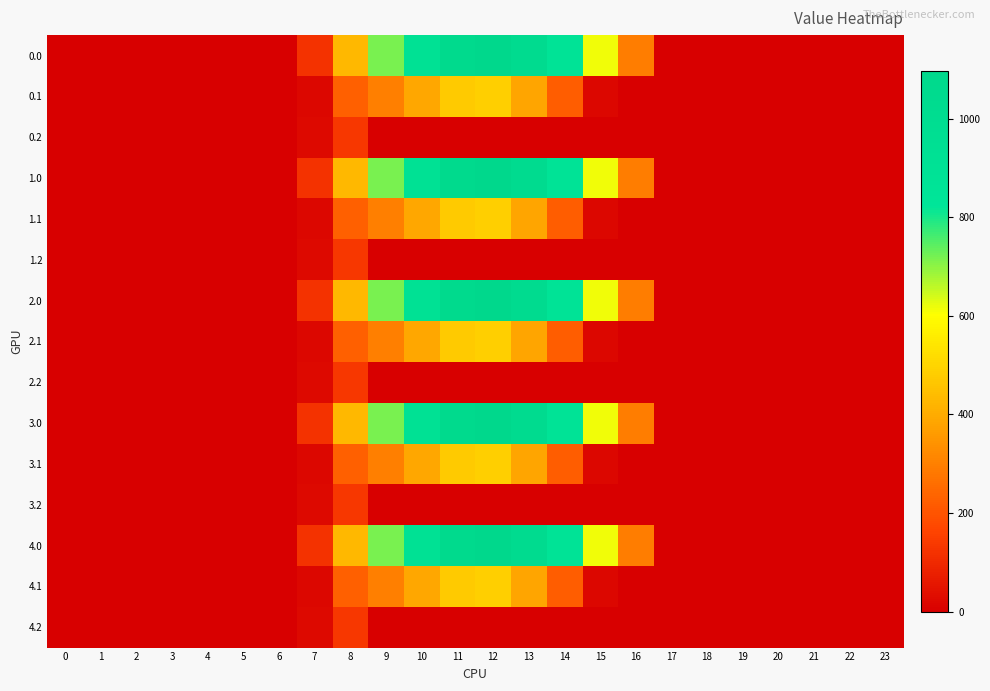

Reading left to right, what are all the values shown in this chart?

0.0: 0=0.0	1=0.0	2=0.0	3=0.0	4=0.0	5=0.0	6=0.0	7=120.6	8=430.3	9=716.9	10=916.2	11=1060.3	12=1096.7	13=1032.9	14=870.6	15=615.9	16=294.5	17=0.0	18=0.0	19=0.0	20=0.0	21=0.0	22=0.0	23=0.0
0.1: 0=0.0	1=0.0	2=0.0	3=0.0	4=0.0	5=0.0	6=0.0	7=17.7	8=227.5	9=295.9	10=388.1	11=471.7	12=485.4	13=382.7	14=219.2	15=17.3	16=0.0	17=0.0	18=0.0	19=0.0	20=0.0	21=0.0	22=0.0	23=0.0
0.2: 0=0.0	1=0.0	2=0.0	3=0.0	4=0.0	5=0.0	6=0.0	7=22.3	8=134.2	9=0.0	10=0.0	11=0.0	12=0.0	13=0.0	14=0.0	15=0.0	16=0.0	17=0.0	18=0.0	19=0.0	20=0.0	21=0.0	22=0.0	23=0.0
1.0: 0=0.0	1=0.0	2=0.0	3=0.0	4=0.0	5=0.0	6=0.0	7=120.6	8=430.3	9=716.9	10=916.2	11=1060.3	12=1096.7	13=1032.9	14=870.6	15=615.9	16=294.5	17=0.0	18=0.0	19=0.0	20=0.0	21=0.0	22=0.0	23=0.0
1.1: 0=0.0	1=0.0	2=0.0	3=0.0	4=0.0	5=0.0	6=0.0	7=17.7	8=227.5	9=295.9	10=388.1	11=471.7	12=485.4	13=382.7	14=219.2	15=17.3	16=0.0	17=0.0	18=0.0	19=0.0	20=0.0	21=0.0	22=0.0	23=0.0
1.2: 0=0.0	1=0.0	2=0.0	3=0.0	4=0.0	5=0.0	6=0.0	7=22.3	8=134.2	9=0.0	10=0.0	11=0.0	12=0.0	13=0.0	14=0.0	15=0.0	16=0.0	17=0.0	18=0.0	19=0.0	20=0.0	21=0.0	22=0.0	23=0.0
2.0: 0=0.0	1=0.0	2=0.0	3=0.0	4=0.0	5=0.0	6=0.0	7=120.6	8=430.3	9=716.9	10=916.2	11=1060.3	12=1096.7	13=1032.9	14=870.6	15=615.9	16=294.5	17=0.0	18=0.0	19=0.0	20=0.0	21=0.0	22=0.0	23=0.0
2.1: 0=0.0	1=0.0	2=0.0	3=0.0	4=0.0	5=0.0	6=0.0	7=17.7	8=227.5	9=295.9	10=388.1	11=471.7	12=485.4	13=382.7	14=219.2	15=17.3	16=0.0	17=0.0	18=0.0	19=0.0	20=0.0	21=0.0	22=0.0	23=0.0
2.2: 0=0.0	1=0.0	2=0.0	3=0.0	4=0.0	5=0.0	6=0.0	7=22.3	8=134.2	9=0.0	10=0.0	11=0.0	12=0.0	13=0.0	14=0.0	15=0.0	16=0.0	17=0.0	18=0.0	19=0.0	20=0.0	21=0.0	22=0.0	23=0.0
3.0: 0=0.0	1=0.0	2=0.0	3=0.0	4=0.0	5=0.0	6=0.0	7=120.6	8=430.3	9=716.9	10=916.2	11=1060.3	12=1096.7	13=1032.9	14=870.6	15=615.9	16=294.5	17=0.0	18=0.0	19=0.0	20=0.0	21=0.0	22=0.0	23=0.0
3.1: 0=0.0	1=0.0	2=0.0	3=0.0	4=0.0	5=0.0	6=0.0	7=17.7	8=227.5	9=295.9	10=388.1	11=471.7	12=485.4	13=382.7	14=219.2	15=17.3	16=0.0	17=0.0	18=0.0	19=0.0	20=0.0	21=0.0	22=0.0	23=0.0
3.2: 0=0.0	1=0.0	2=0.0	3=0.0	4=0.0	5=0.0	6=0.0	7=22.3	8=134.2	9=0.0	10=0.0	11=0.0	12=0.0	13=0.0	14=0.0	15=0.0	16=0.0	17=0.0	18=0.0	19=0.0	20=0.0	21=0.0	22=0.0	23=0.0
4.0: 0=0.0	1=0.0	2=0.0	3=0.0	4=0.0	5=0.0	6=0.0	7=120.6	8=430.3	9=716.9	10=916.2	11=1060.3	12=1096.7	13=1032.9	14=870.6	15=615.9	16=294.5	17=0.0	18=0.0	19=0.0	20=0.0	21=0.0	22=0.0	23=0.0
4.1: 0=0.0	1=0.0	2=0.0	3=0.0	4=0.0	5=0.0	6=0.0	7=17.7	8=227.5	9=295.9	10=388.1	11=471.7	12=485.4	13=382.7	14=219.2	15=17.3	16=0.0	17=0.0	18=0.0	19=0.0	20=0.0	21=0.0	22=0.0	23=0.0
4.2: 0=0.0	1=0.0	2=0.0	3=0.0	4=0.0	5=0.0	6=0.0	7=22.3	8=134.2	9=0.0	10=0.0	11=0.0	12=0.0	13=0.0	14=0.0	15=0.0	16=0.0	17=0.0	18=0.0	19=0.0	20=0.0	21=0.0	22=0.0	23=0.0